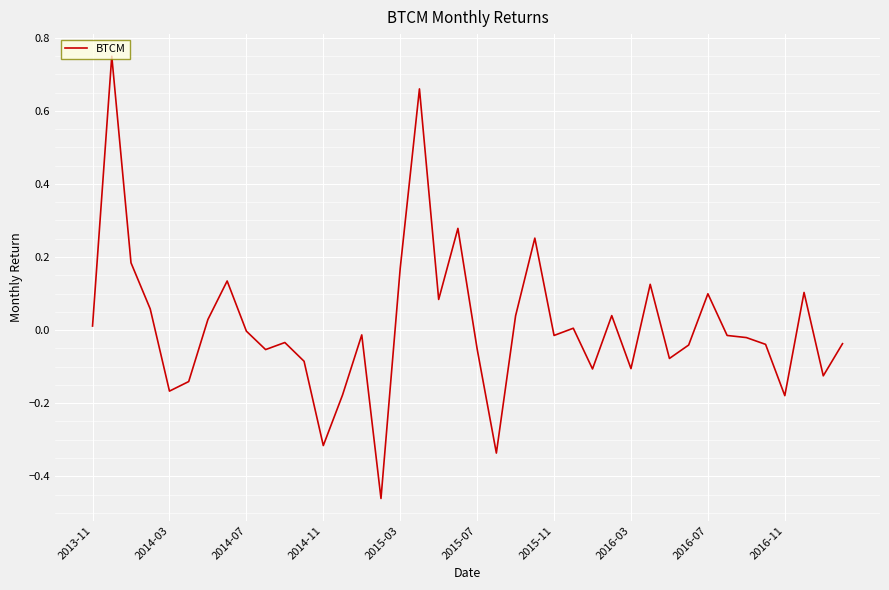

What is the difference between the maximum and minimum values?

1.2